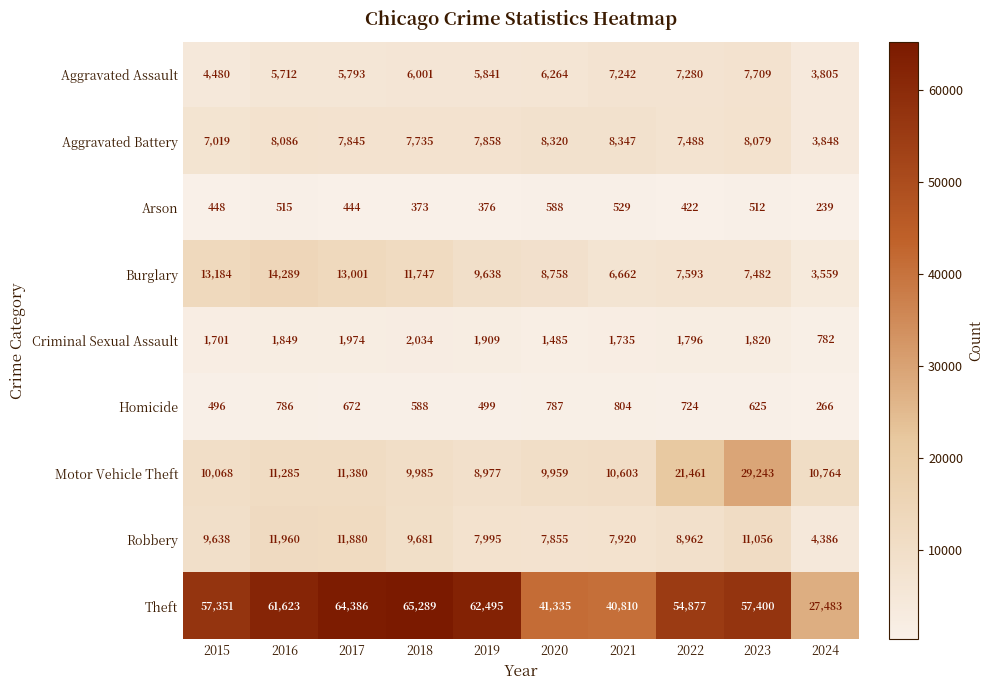

What is the average value of the Theft series?

53305